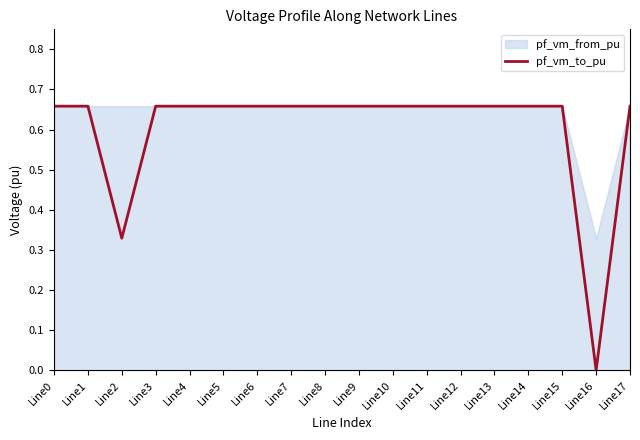

Count the number of values greater than 0.

17